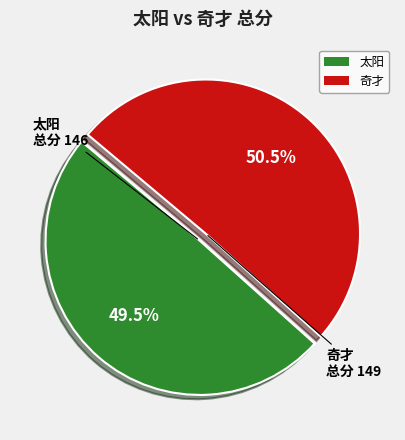

Rank the categories by value from lowest to highest.

太阳, 奇才